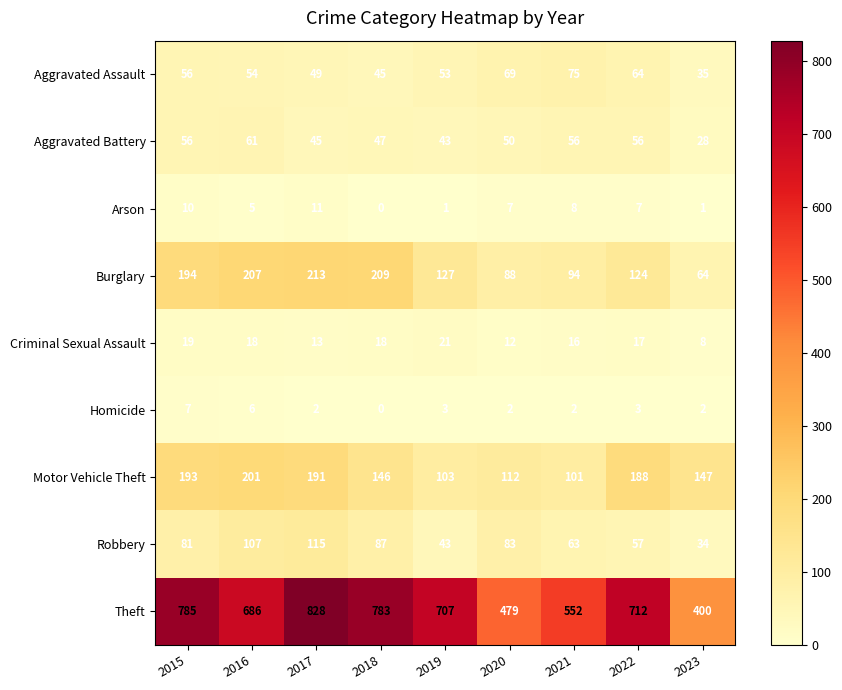

Between 2018 and 2020, which series saw the biggest shift?

Theft